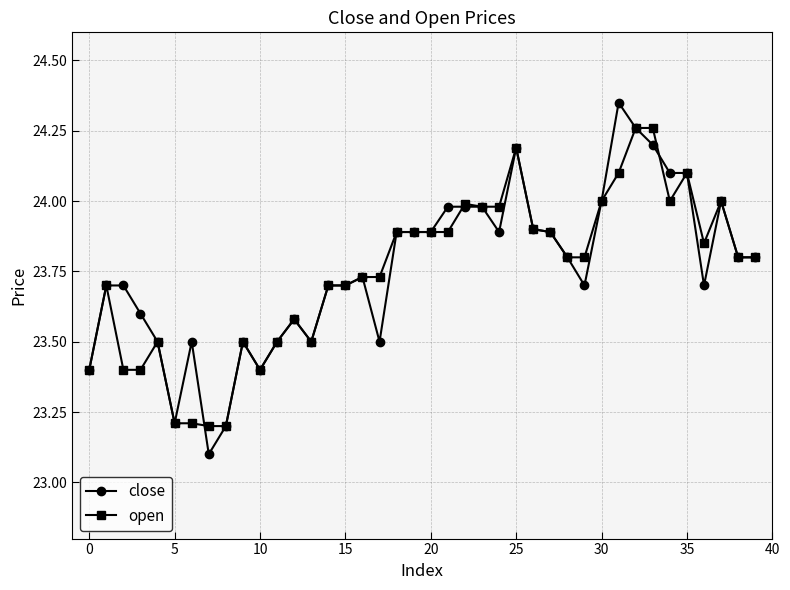

What are all the series names shown in the legend?

close, open